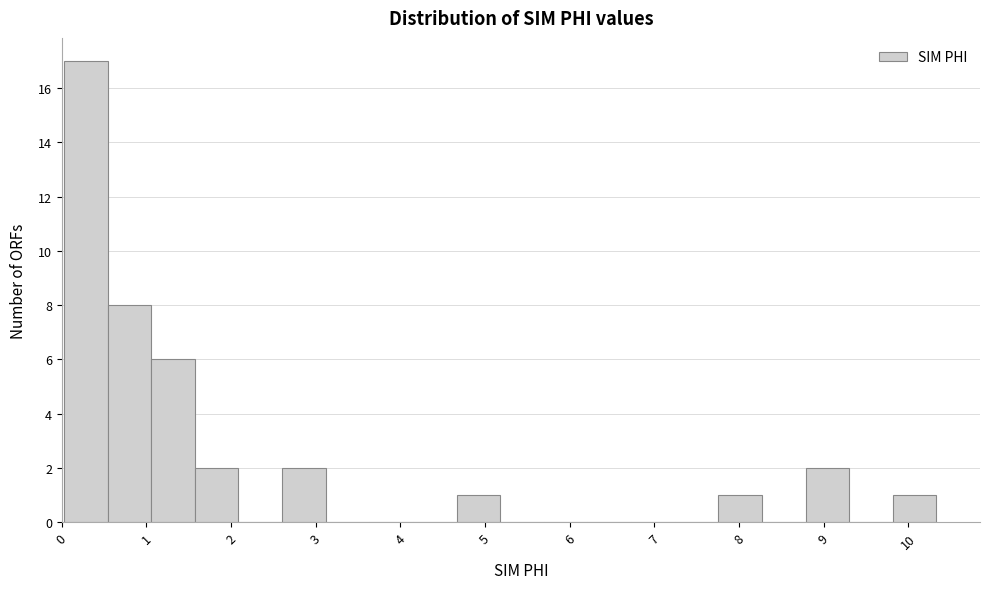

Reading left to right, list every bar in this chart as the range it spans on the x-axis followed by its height. Neither the bar edges nor the heights are printed on the chart, so give them approximately, as read against the axes.

0.0 to 0.5: 17
0.5 to 1.1: 8
1.1 to 1.6: 6
1.6 to 2.1: 2
2.1 to 2.6: 0
2.6 to 3.1: 2
3.1 to 3.6: 0
3.6 to 4.1: 0
4.1 to 4.7: 0
4.7 to 5.2: 1
5.2 to 5.7: 0
5.7 to 6.2: 0
6.2 to 6.7: 0
6.7 to 7.2: 0
7.2 to 7.8: 0
7.8 to 8.3: 1
8.3 to 8.8: 0
8.8 to 9.3: 2
9.3 to 9.8: 0
9.8 to 10.3: 1